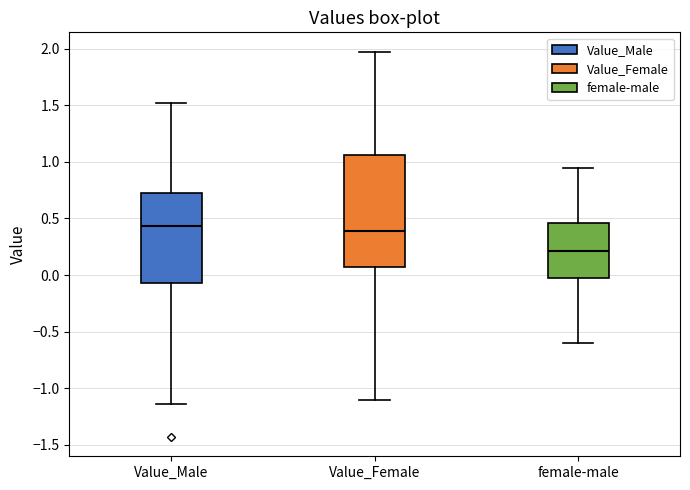

Comparing the boxes themselves (not the whiskers), which one is the tallest?

Value_Female